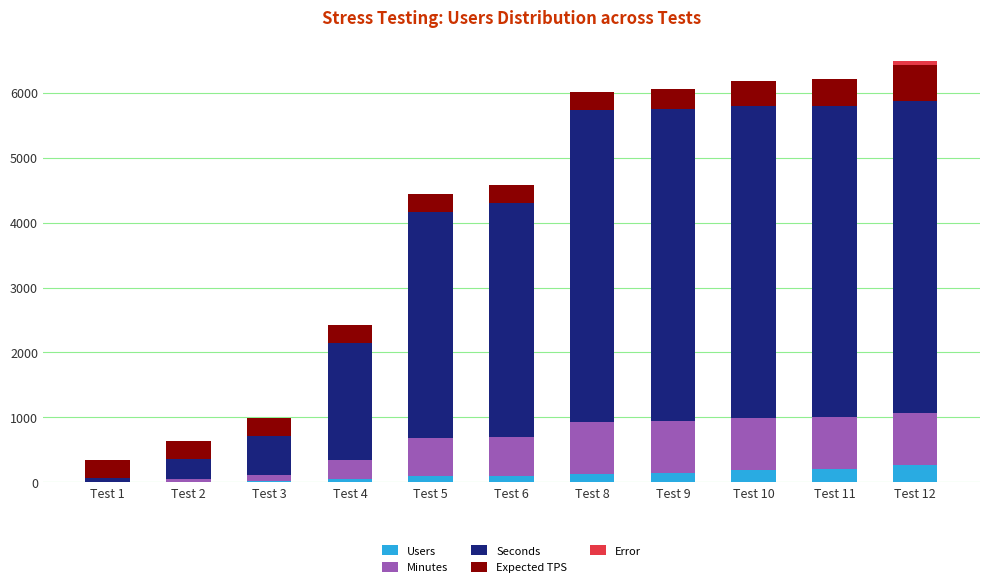

Does the chart contain stacked bars?

Yes